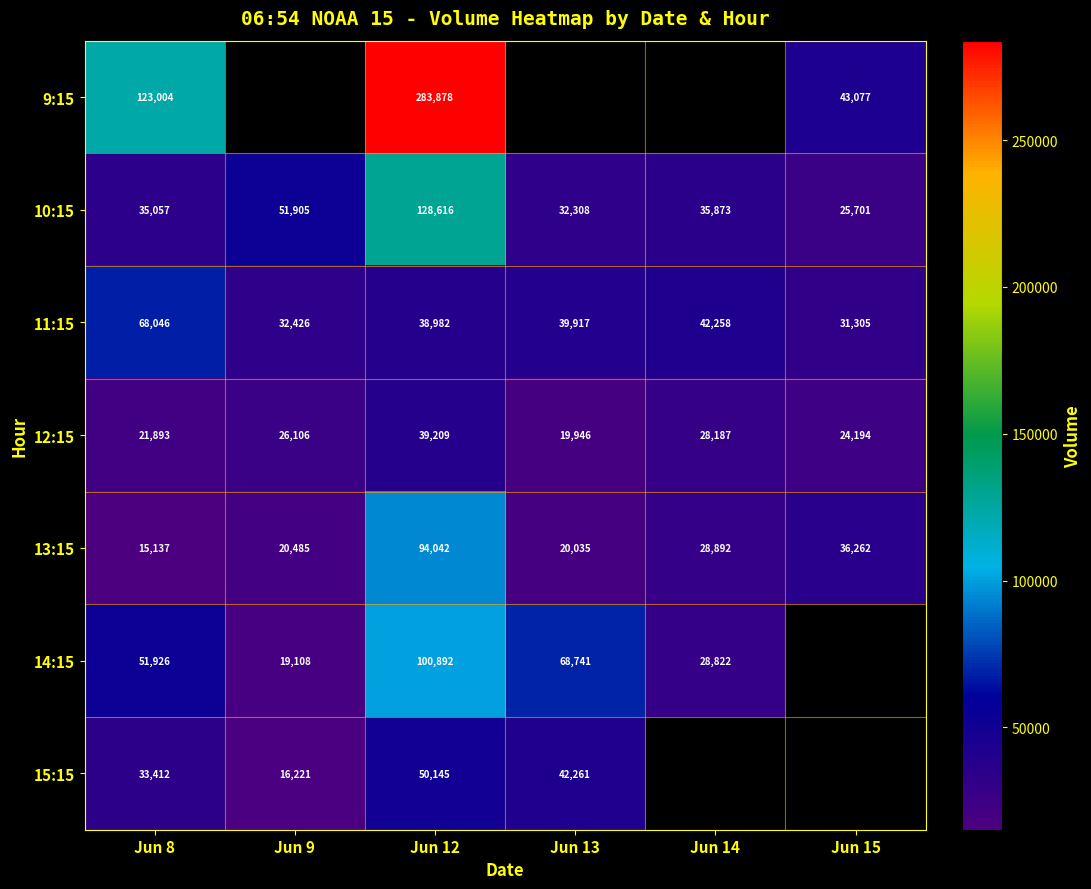

How many values in the 12:15 series are below 26106?

3